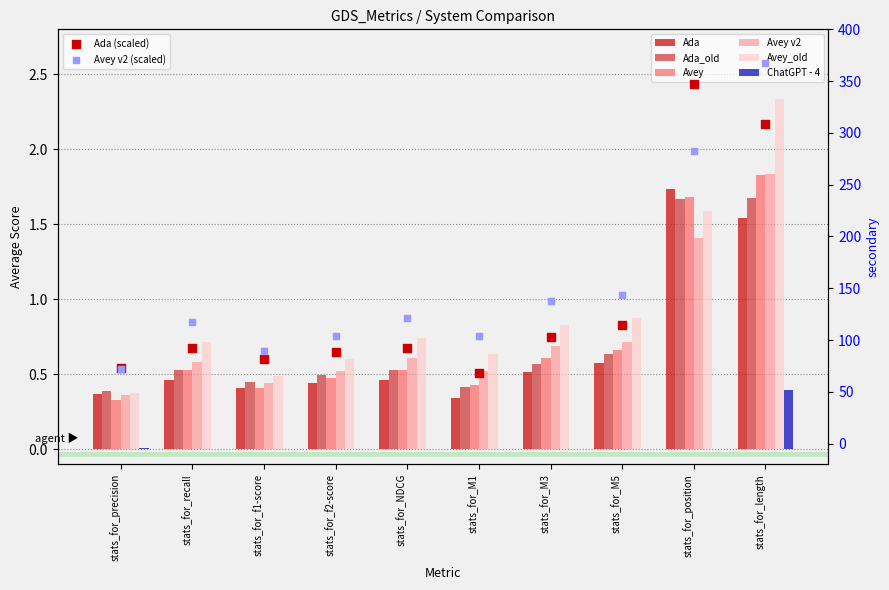

At which category is the sum across all series the highest?

stats_for_position